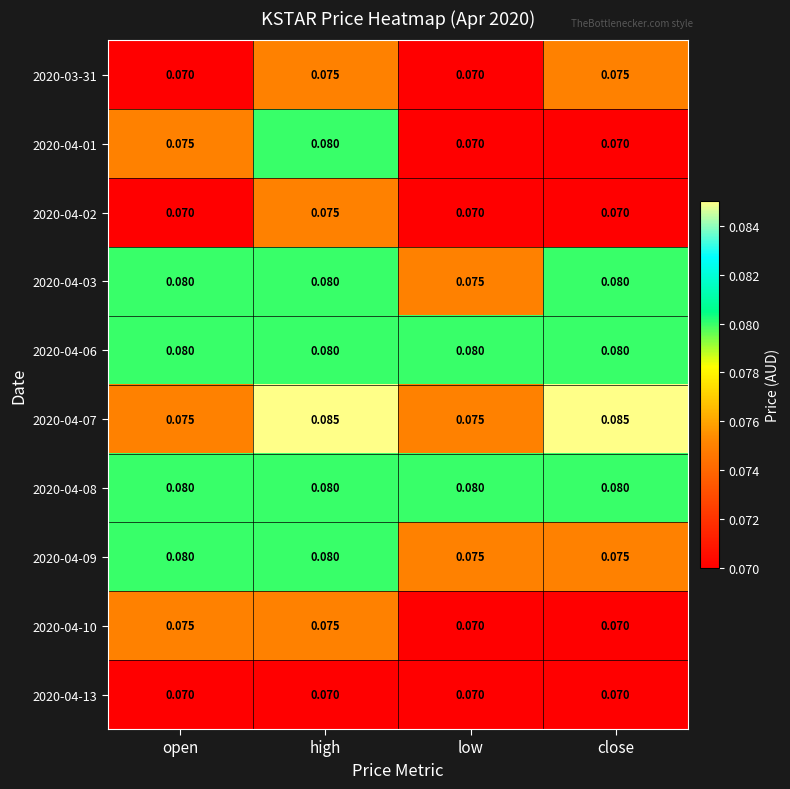

Which series changed the most between high and close?

2020-04-01